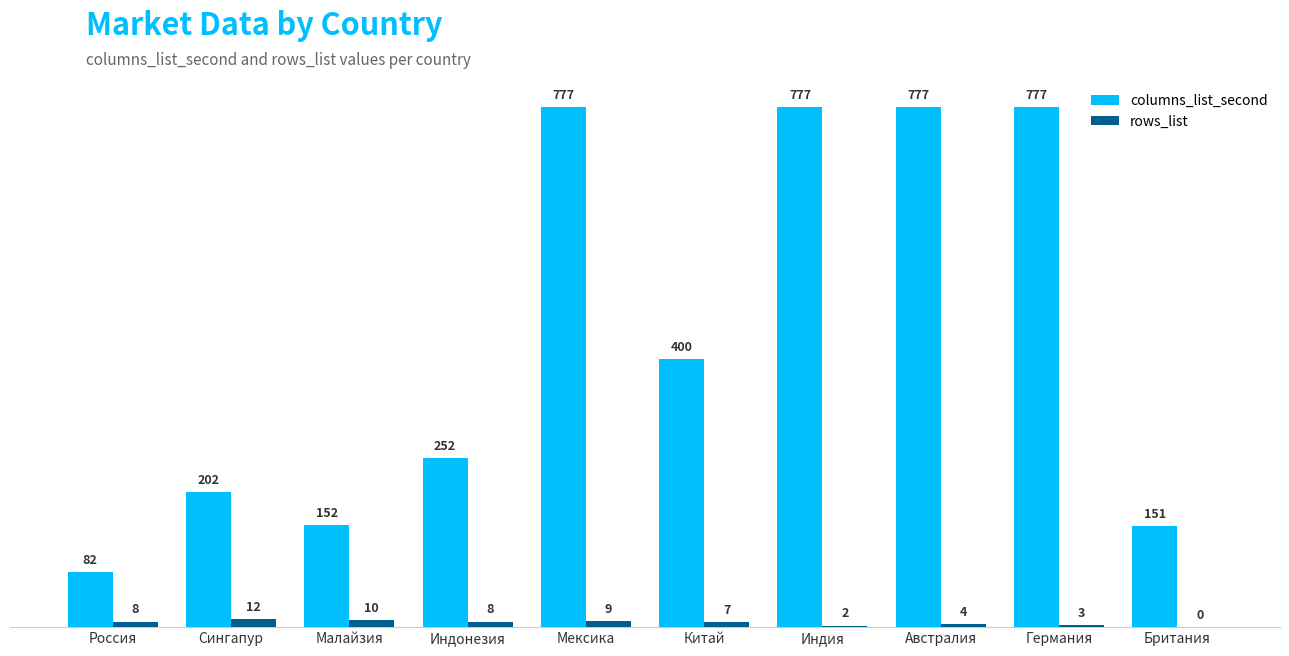

The value of columns_list_second at Австралия is 161. True or false?

False